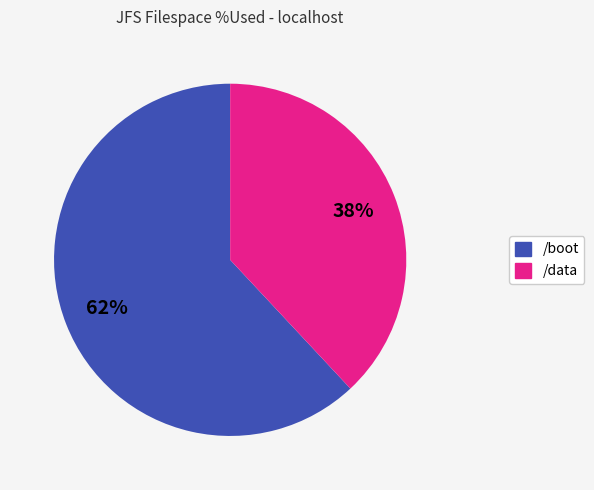

To the nearest percent, what is the average slice percentage?

50%